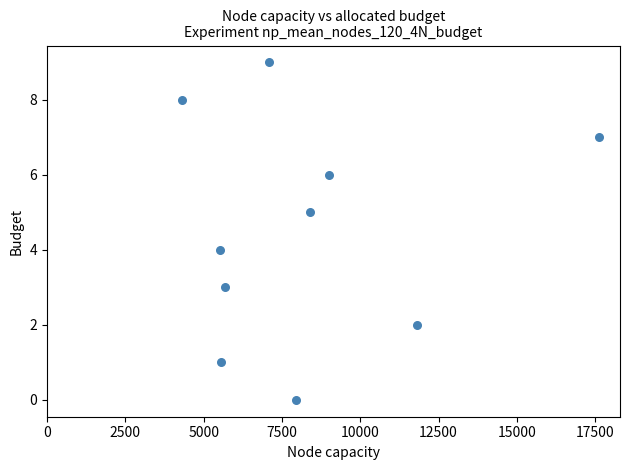

What is the range of Y values (max minus min)?

9